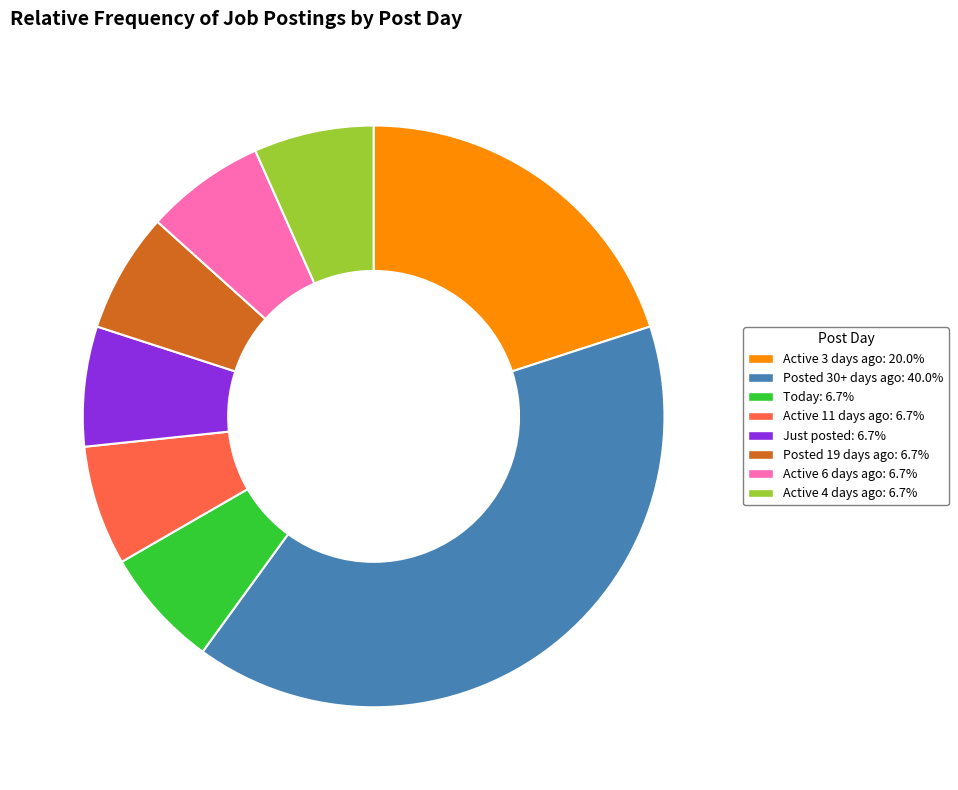

What is the largest slice in the pie chart?

Posted 30+ days ago